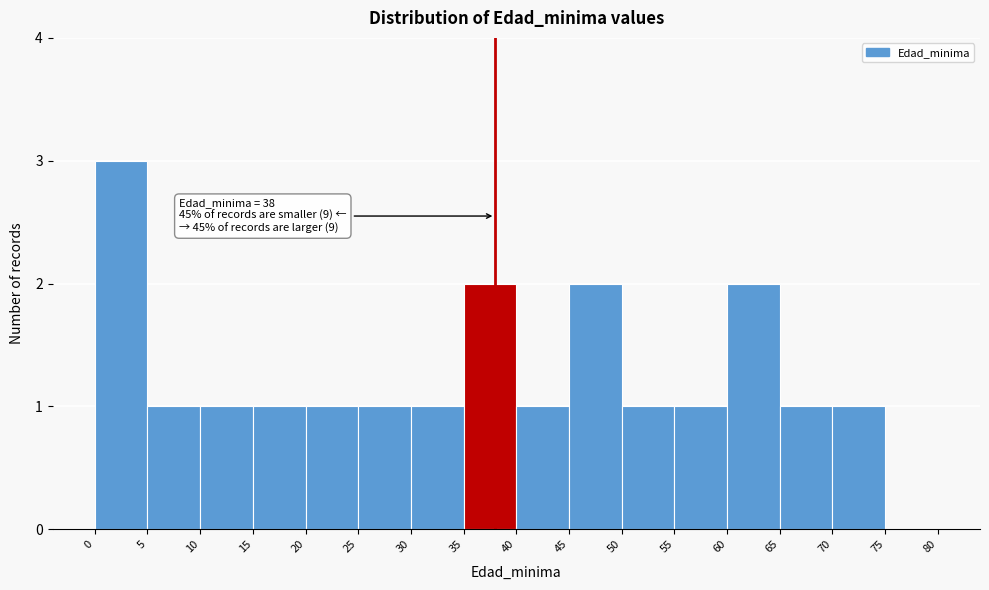

Which range on the x-axis has the tallest bar?

0 to 5